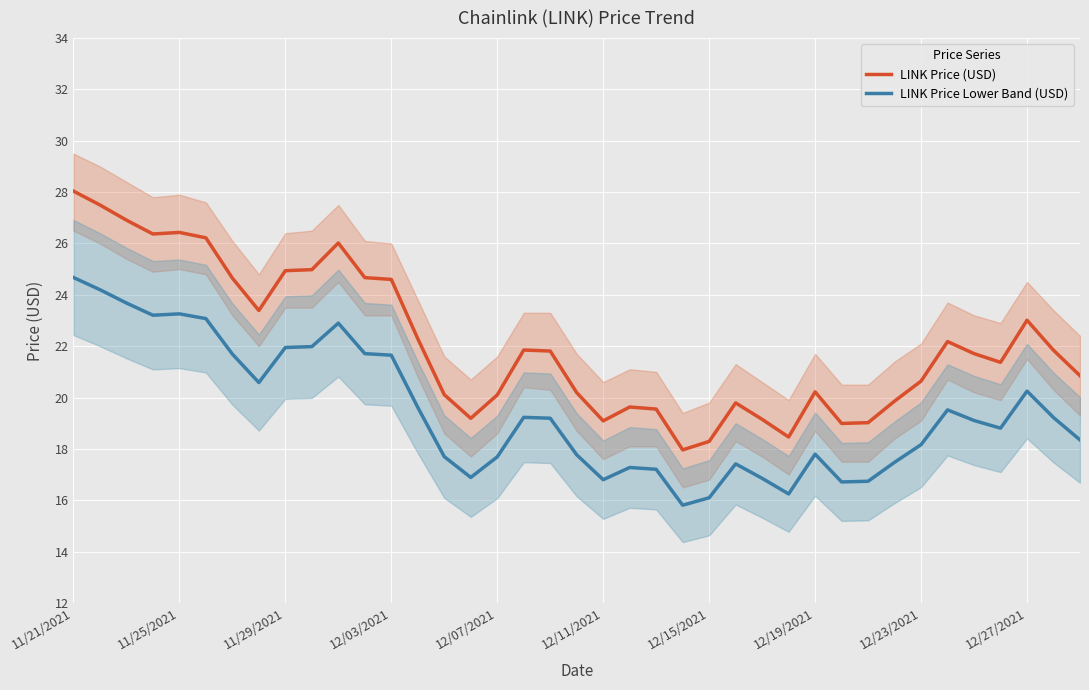

True or false: LINK Price (USD) and LINK Price Lower Band (USD) cross at least once.

False